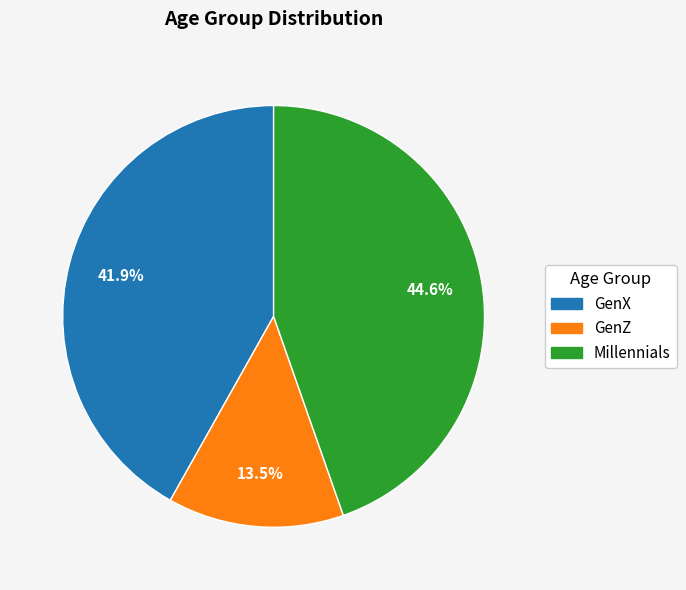

Rank the categories by value from lowest to highest.

GenZ, GenX, Millennials